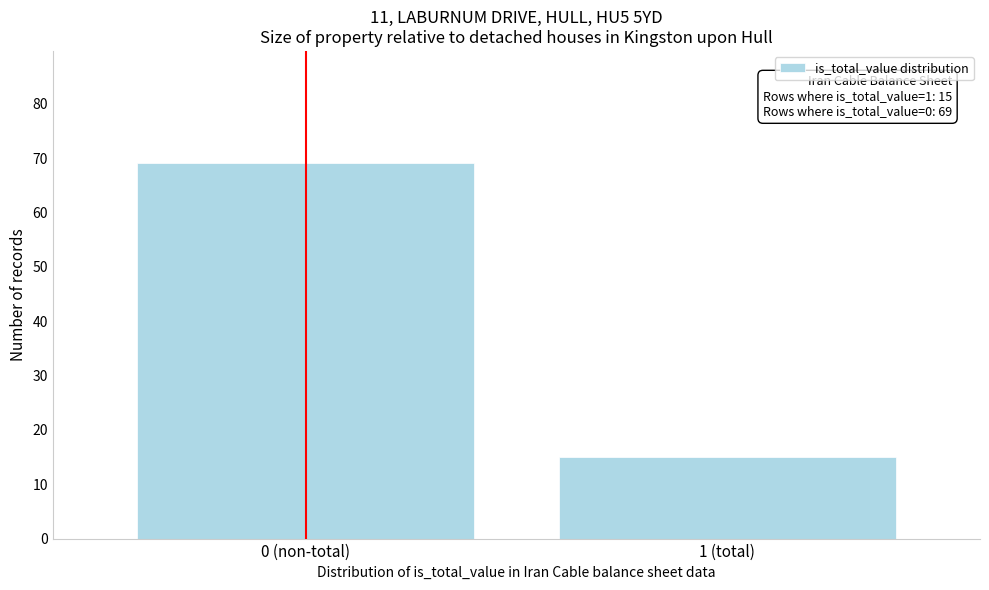

Reading left to right, list all the values displayed in this chart.

69	15